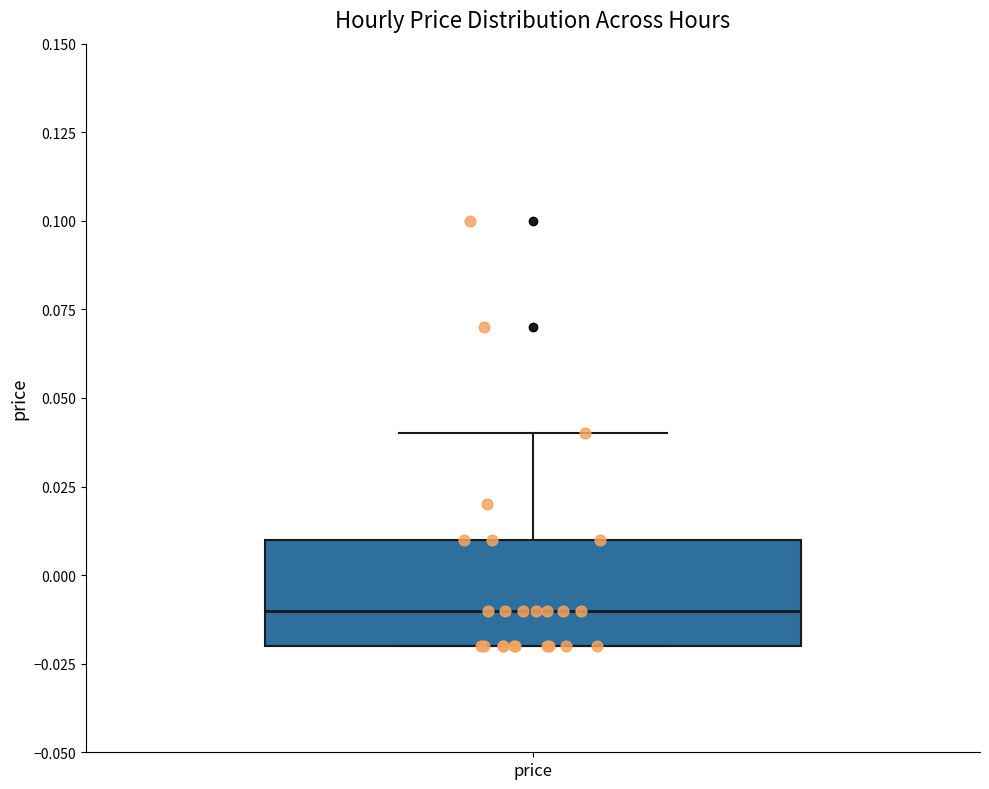

Where does the upper whisker of the box for price end on the y-axis? The values are not printed on the chart, so give them approximately, as read against the axis.

0.04